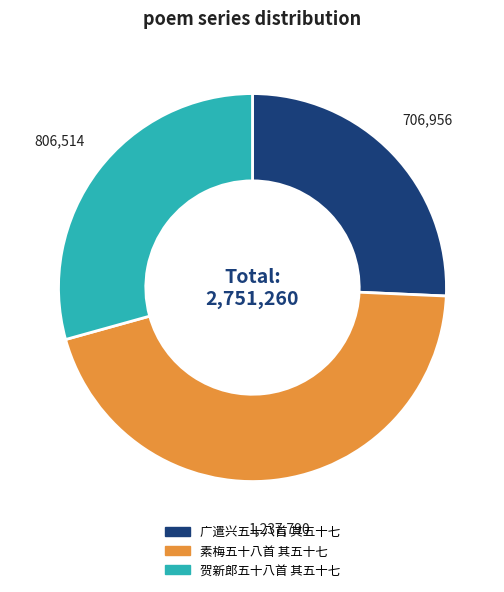

Does 广遣兴五十八首 其五十七 account for over 50% of the chart?

No